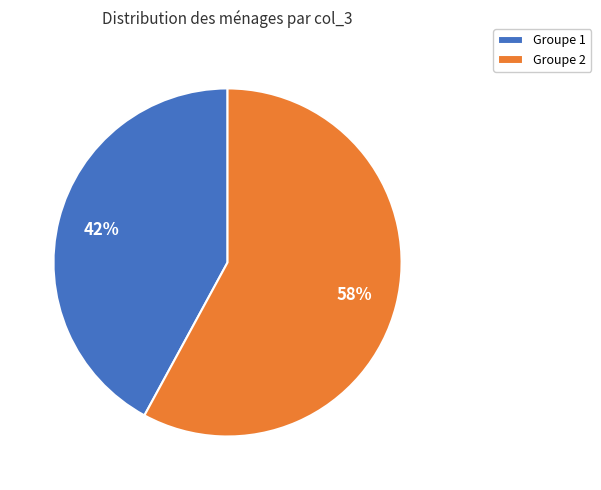

Which has a higher value, Groupe 1 or Groupe 2?

Groupe 2